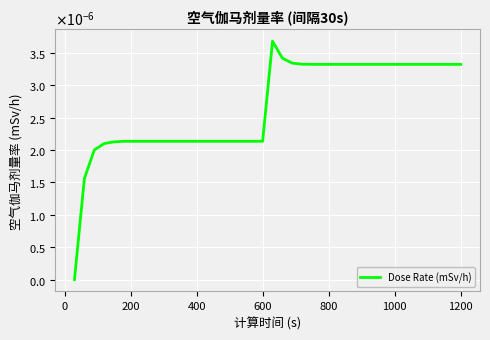

Is this an area chart (filled region under the line)?

No